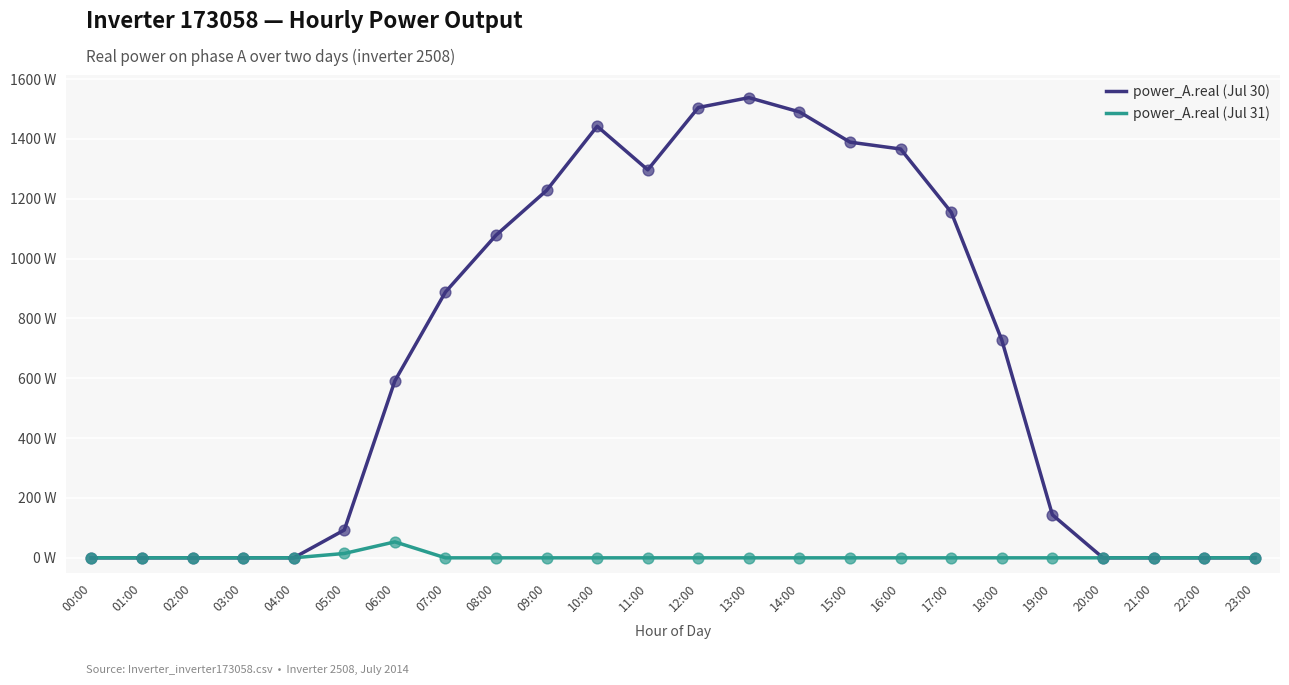

At which category is the sum across all series the highest?

13:00